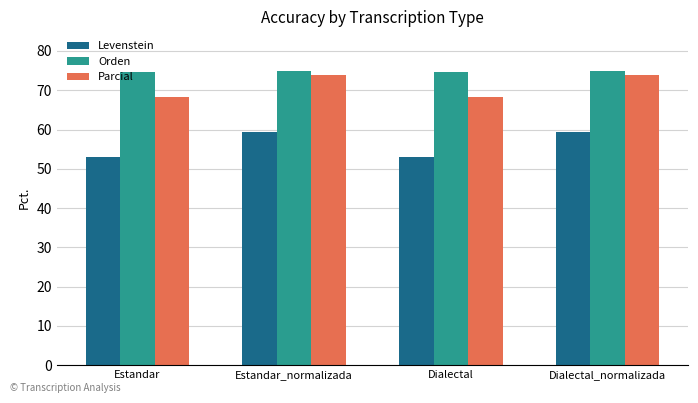

What is the difference between the maximum and second lowest values in the Parcial series?

5.6